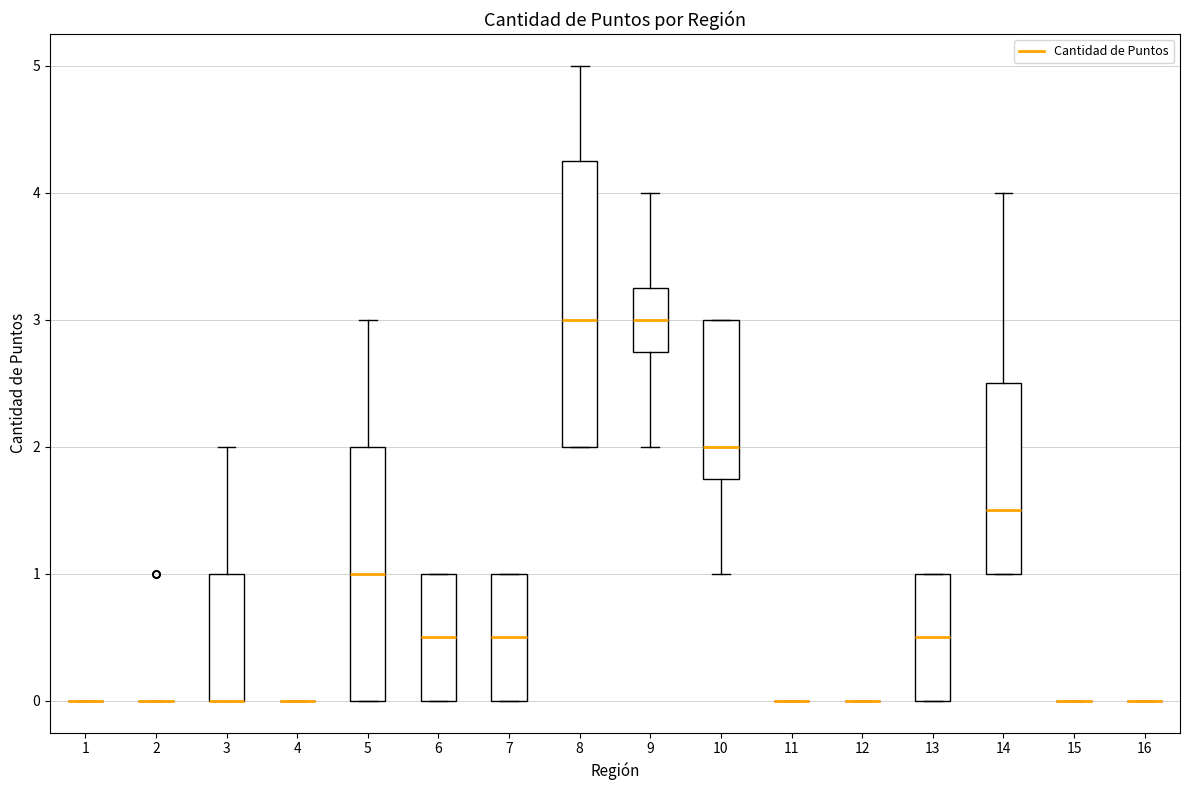

Reading left to right, read every box against the y-axis: the position of its median line, the range the box covers, and the ends of its whiskers. The values are not printed on the chart, so give them approximately, as read against the axis.

1: box collapsed to a line at 0.0, whiskers 0.0 to 0.0
2: box collapsed to a line at 0.0, whiskers 0.0 to 0.0
3: median 0.0 (drawn on the box's lower edge), box 0.0 to 1.0, whiskers 0.0 to 2.0
4: box collapsed to a line at 0.0, whiskers 0.0 to 0.0
5: median 1.0, box 0.0 to 2.0, whiskers 0.0 to 3.0
6: median 0.5, box 0.0 to 1.0, whiskers 0.0 to 1.0
7: median 0.5, box 0.0 to 1.0, whiskers 0.0 to 1.0
8: median 3.0, box 2.0 to 4.3, whiskers 2.0 to 5.0
9: median 3.0, box 2.8 to 3.3, whiskers 2.0 to 4.0
10: median 2.0, box 1.8 to 3.0, whiskers 1.0 to 3.0
11: box collapsed to a line at 0.0, whiskers 0.0 to 0.0
12: box collapsed to a line at 0.0, whiskers 0.0 to 0.0
13: median 0.5, box 0.0 to 1.0, whiskers 0.0 to 1.0
14: median 1.5, box 1.0 to 2.5, whiskers 1.0 to 4.0
15: box collapsed to a line at 0.0, whiskers 0.0 to 0.0
16: box collapsed to a line at 0.0, whiskers 0.0 to 0.0